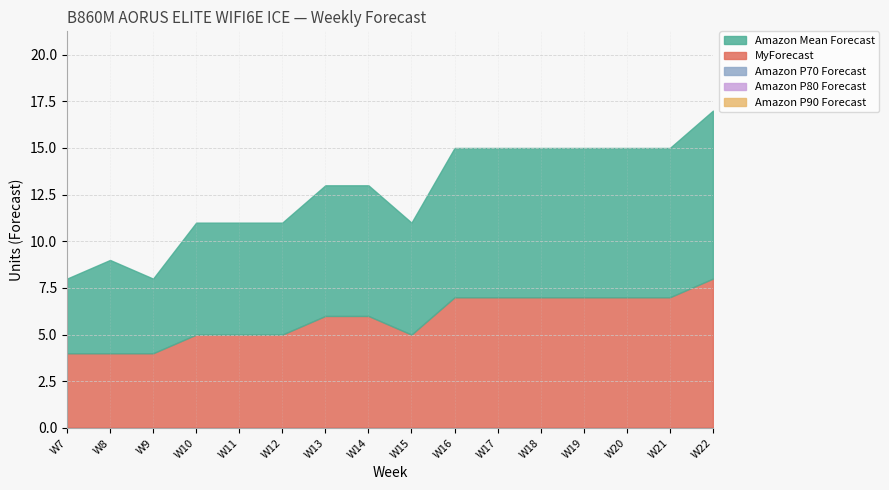

How many lines are shown in the chart?

5